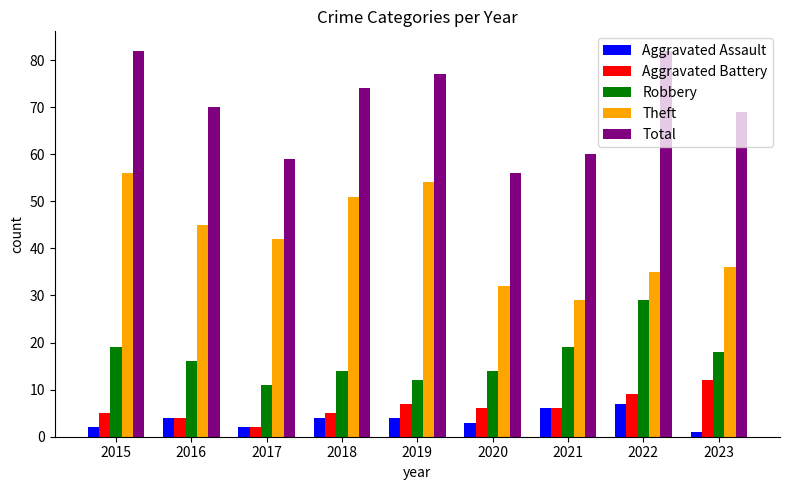

What is the difference between the highest and lowest values at 2019?

73